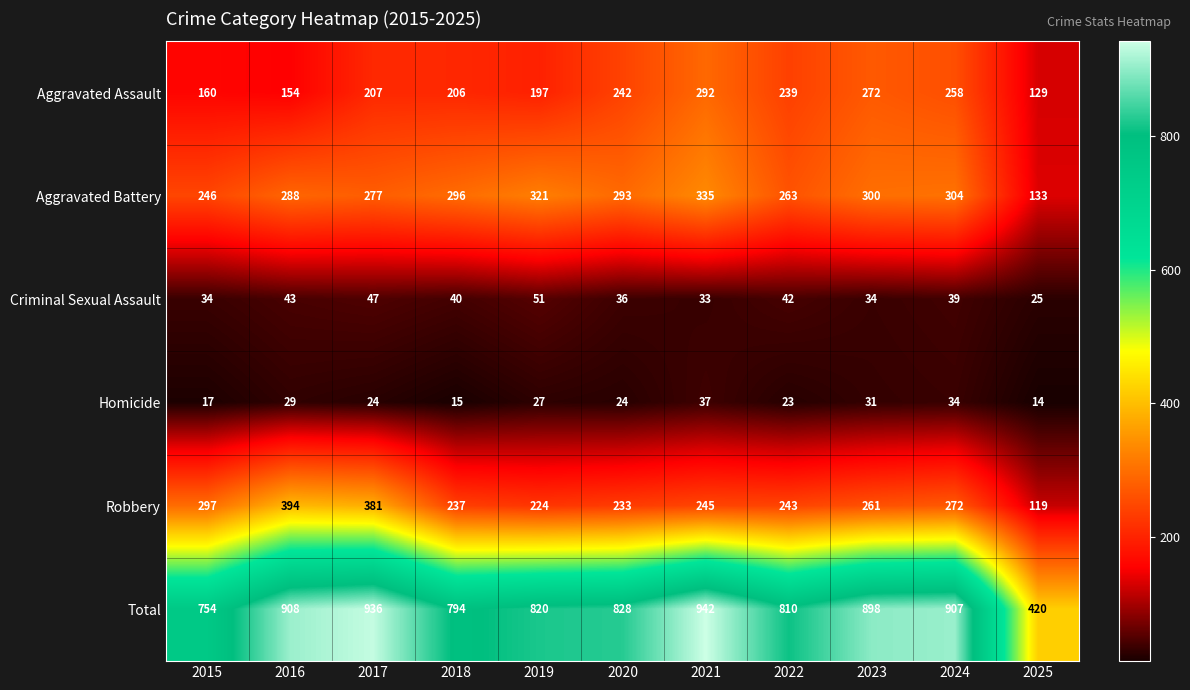

Is it true that Homicide equals 4 at 2025?

False